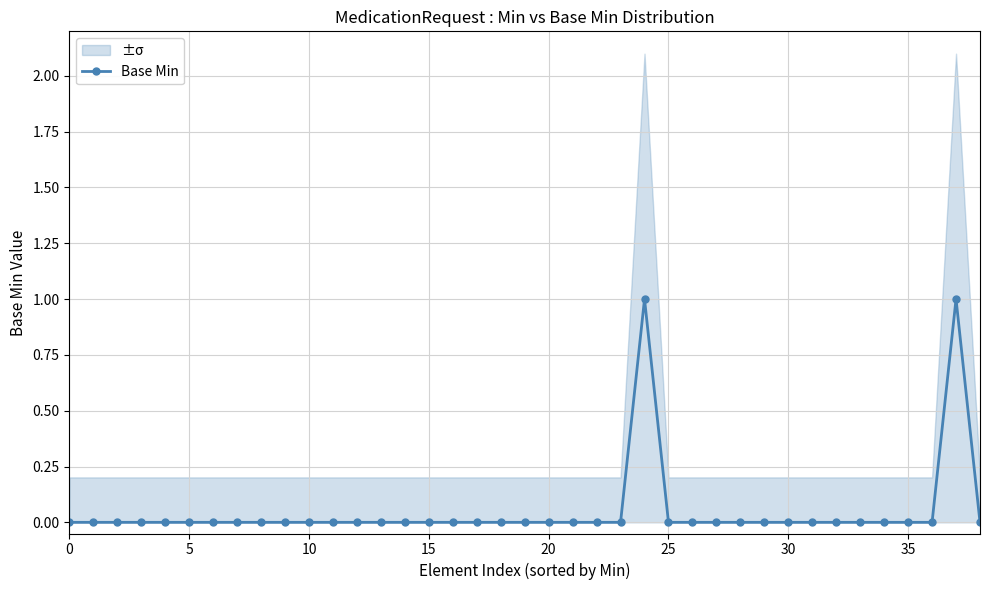

Which label corresponds to the largest value in the chart?

24